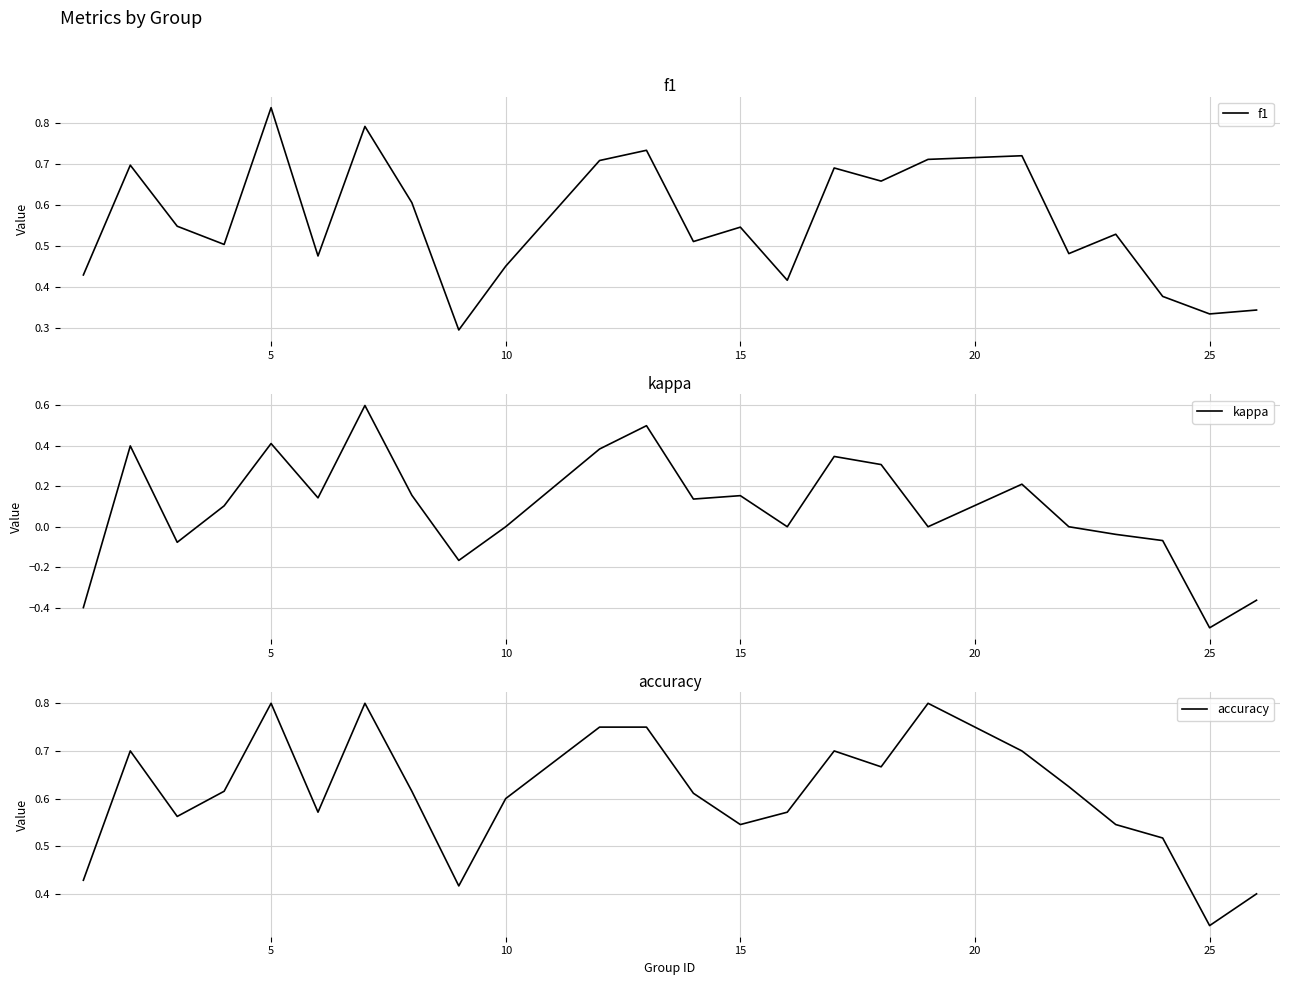

Is this an area chart (filled region under the line)?

No